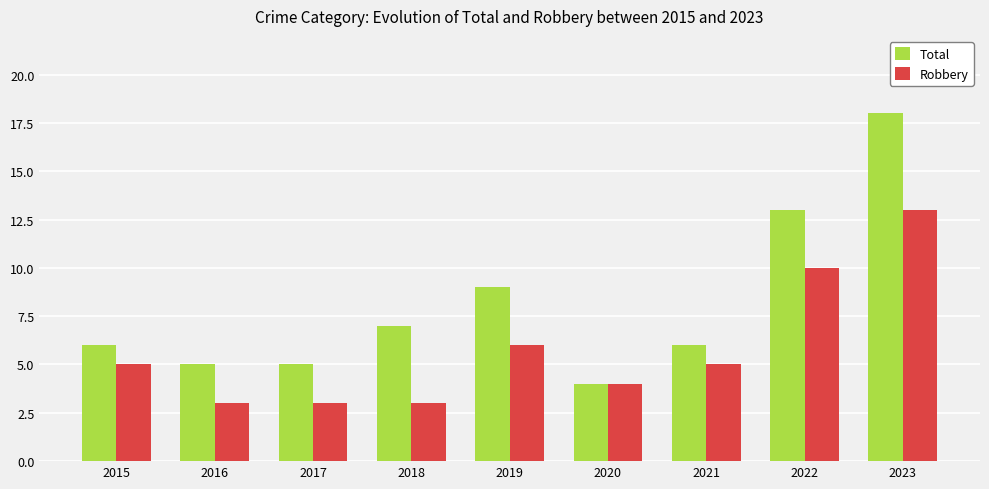

How many bars are there in total?

18